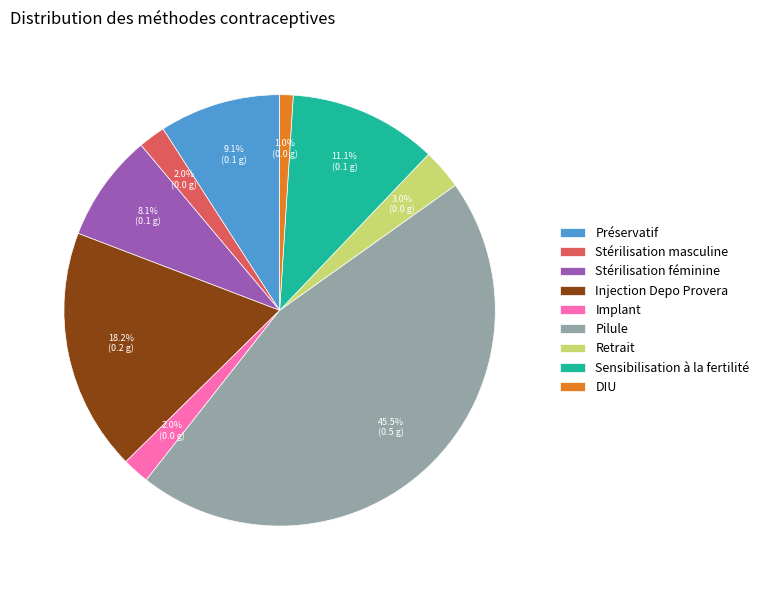

Does any single category account for the majority?

No